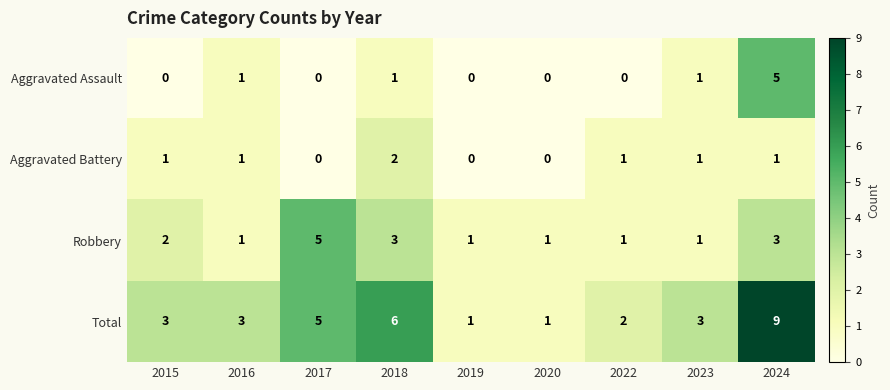

At which category does the chart reach its peak across all series?

2024